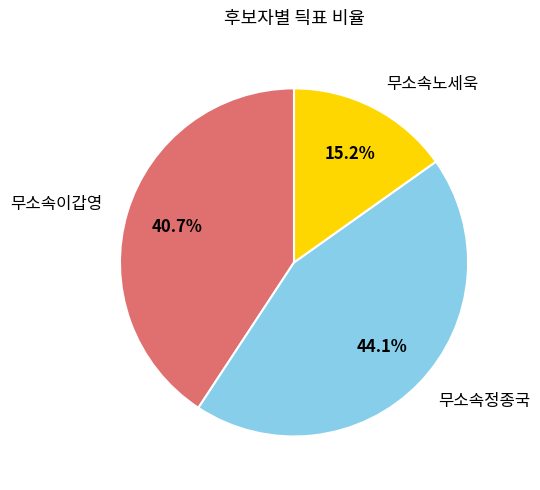

The 무소속노세욱 slice represents 5% of the pie. True or false?

False